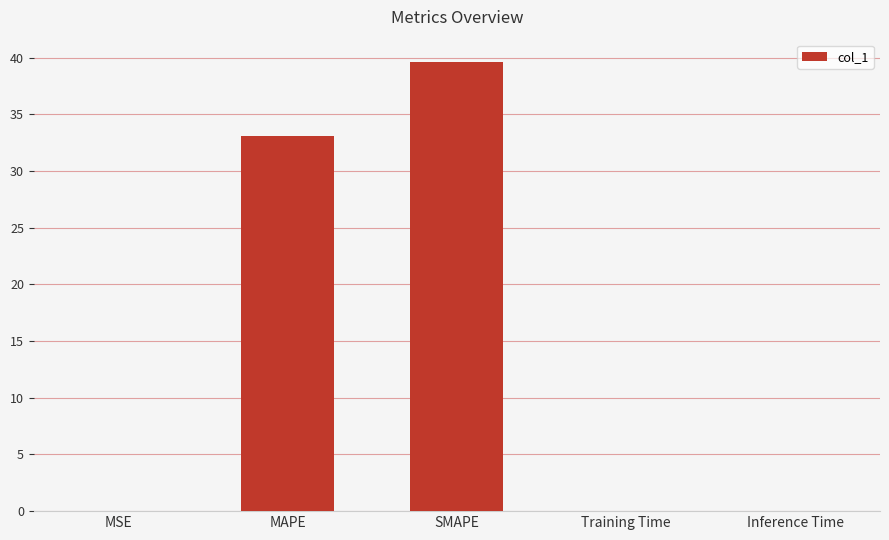

What is the average value?

14.5